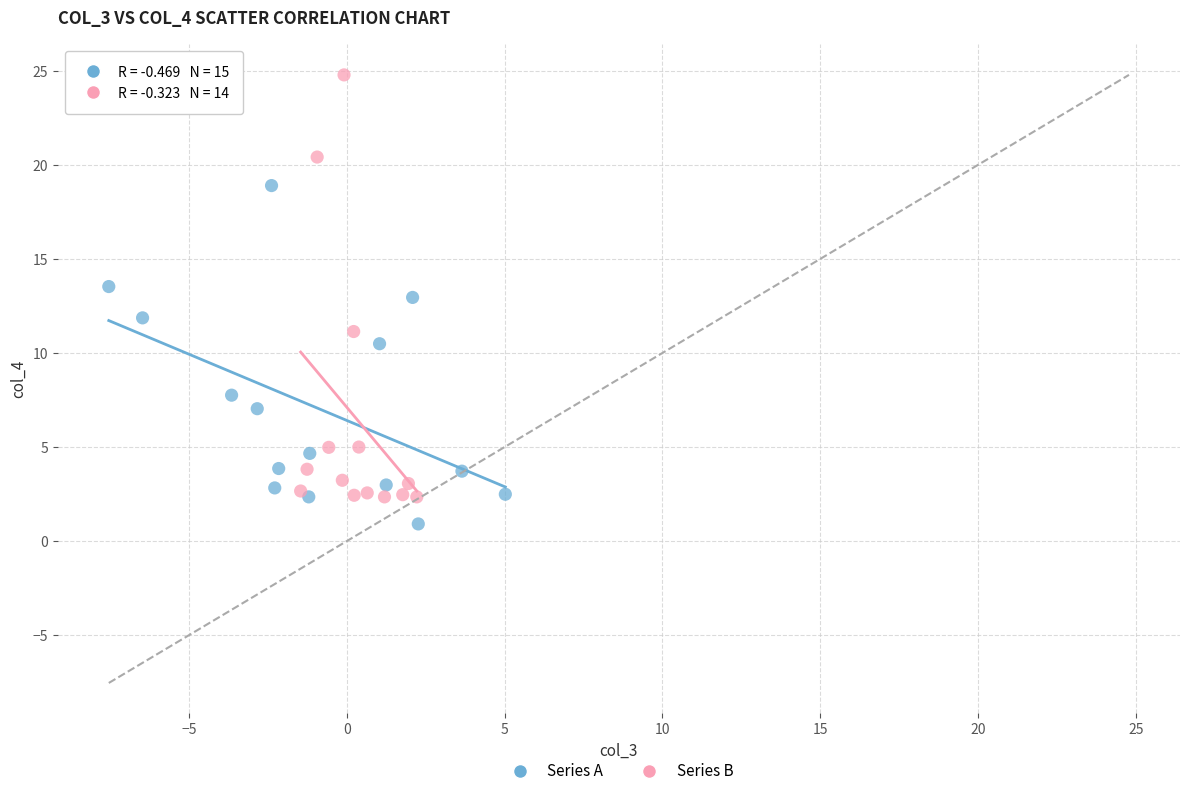

Which series has the largest Y range (max minus min)?

Series B